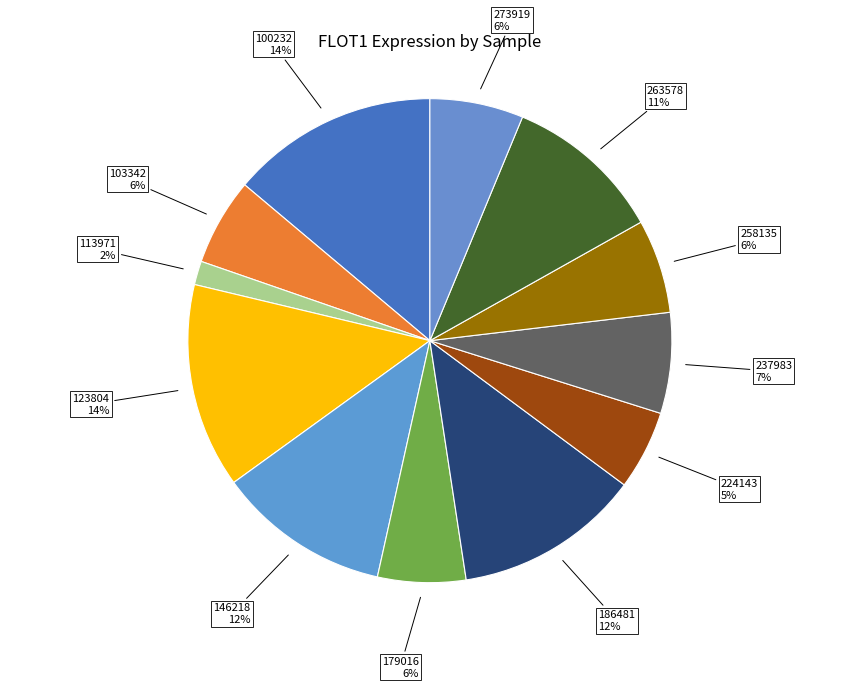

Which slice is the smallest?

113971